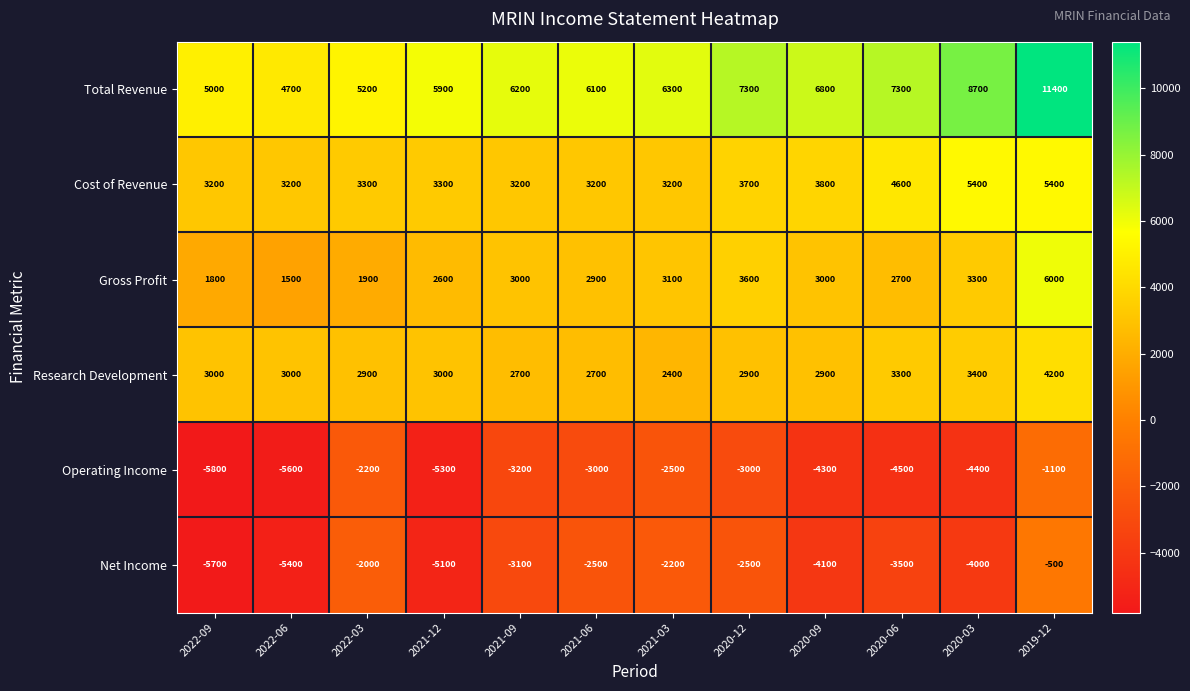

What is the difference between the maximum and minimum values in the Gross Profit series?

4500